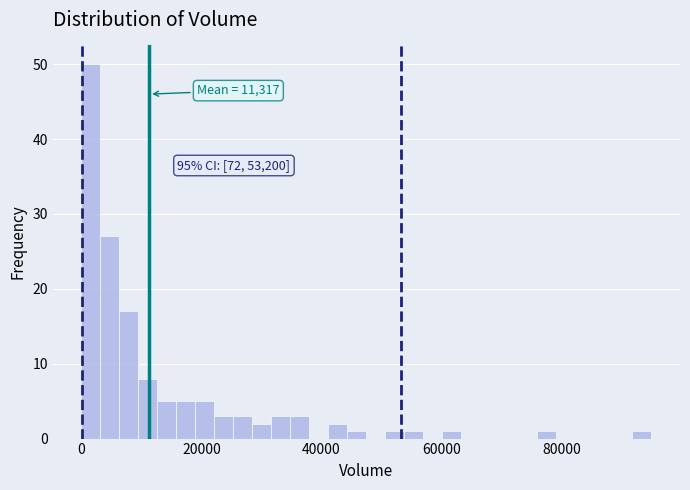

Around what value on the x-axis is the tallest bar? Give the approximate position of its centre, as read against the axis.

2000